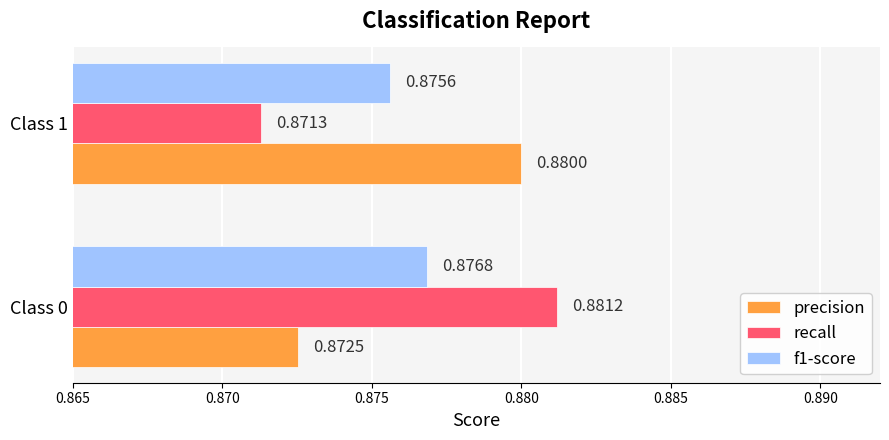

Rank the series at Class 1 from lowest to highest value.

recall, f1-score, precision